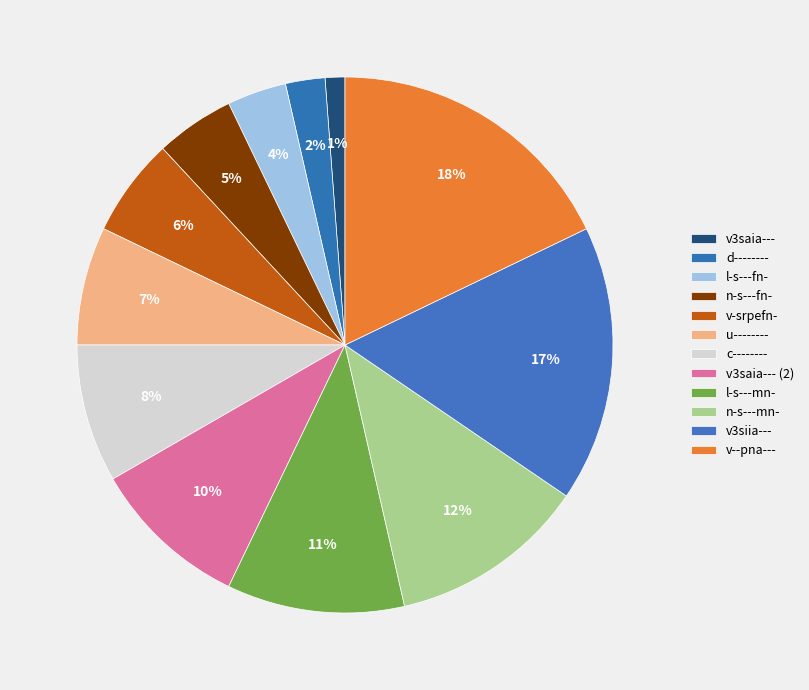

How many segments does this pie chart have?

12